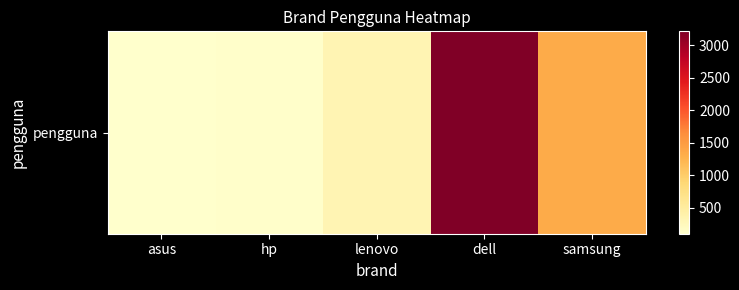

What is the difference between the maximum and second lowest values?

3089